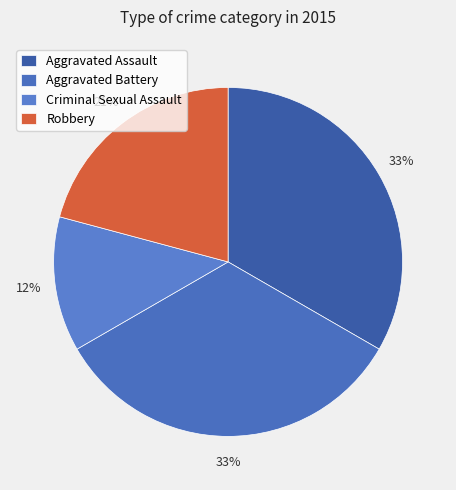

Count the number of slices in the pie.

4